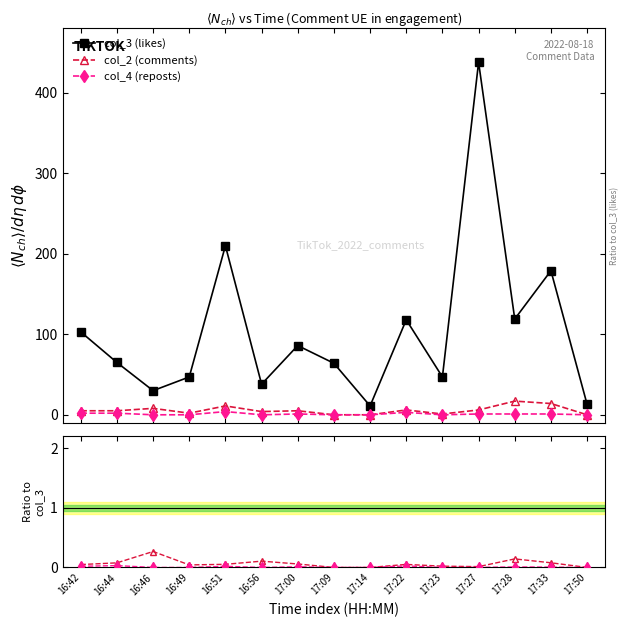

What is the value of the col_4 (reposts) point at the 2nd from the left?

2